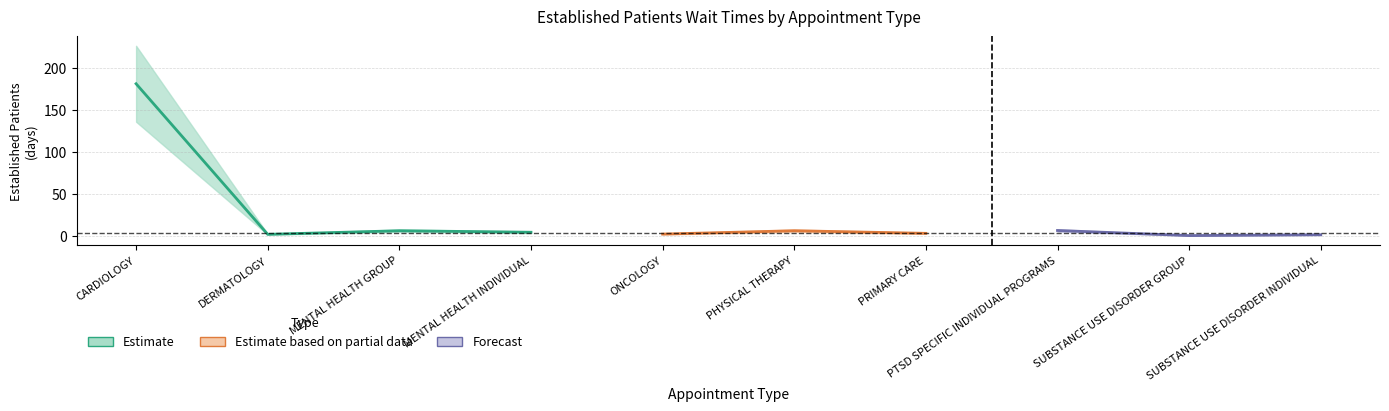

What is the change in value from ONCOLOGY to PTSD SPECIFIC INDIVIDUAL PROGRAMS?

+4.3